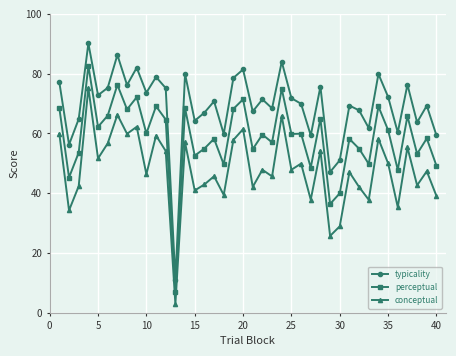

What is the sum of all typicality values?

2767.3